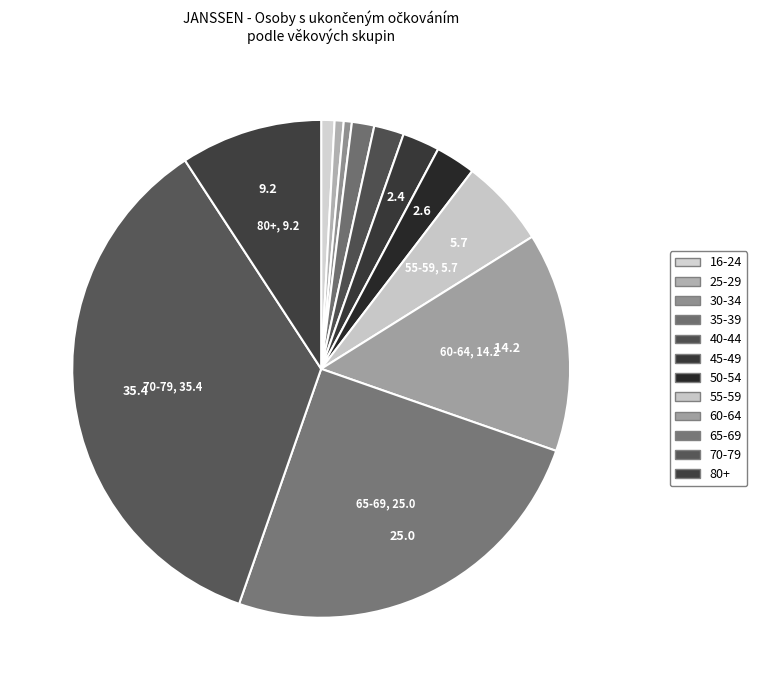

How many slices are in this pie chart?

12